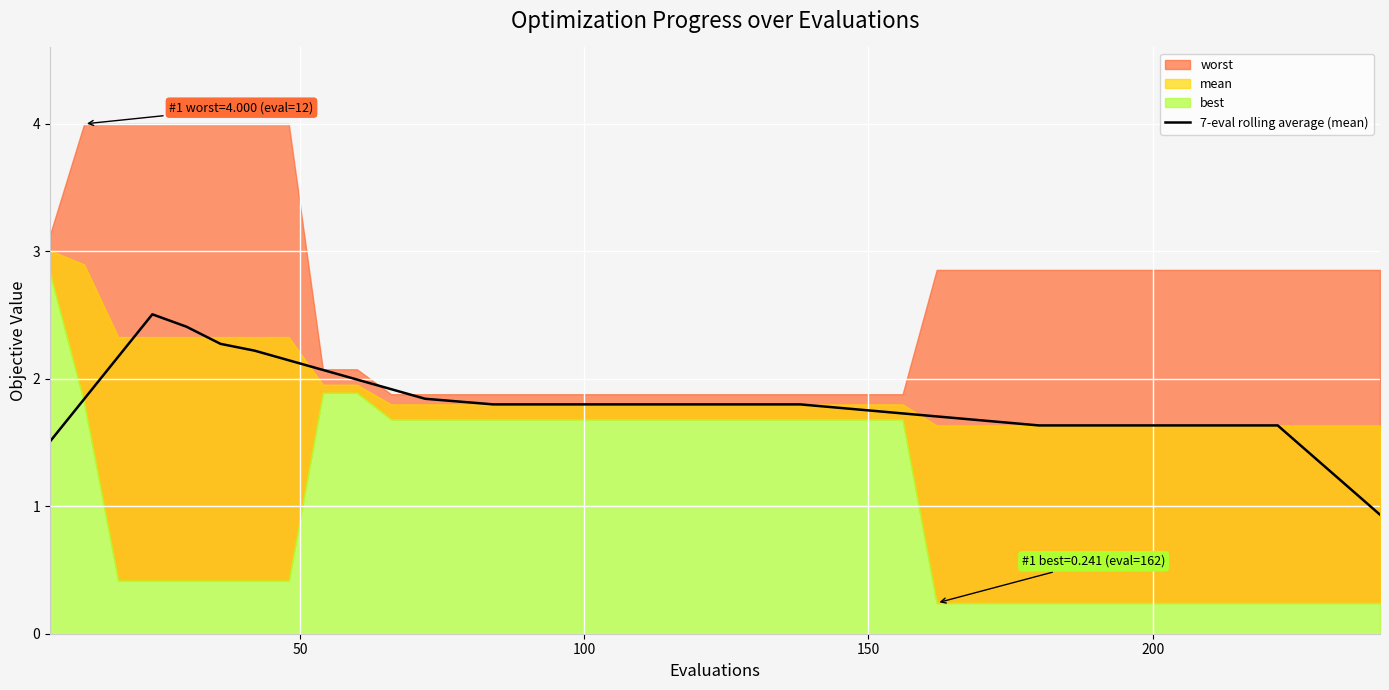

What is the value of the 4th point from the left?

2.5